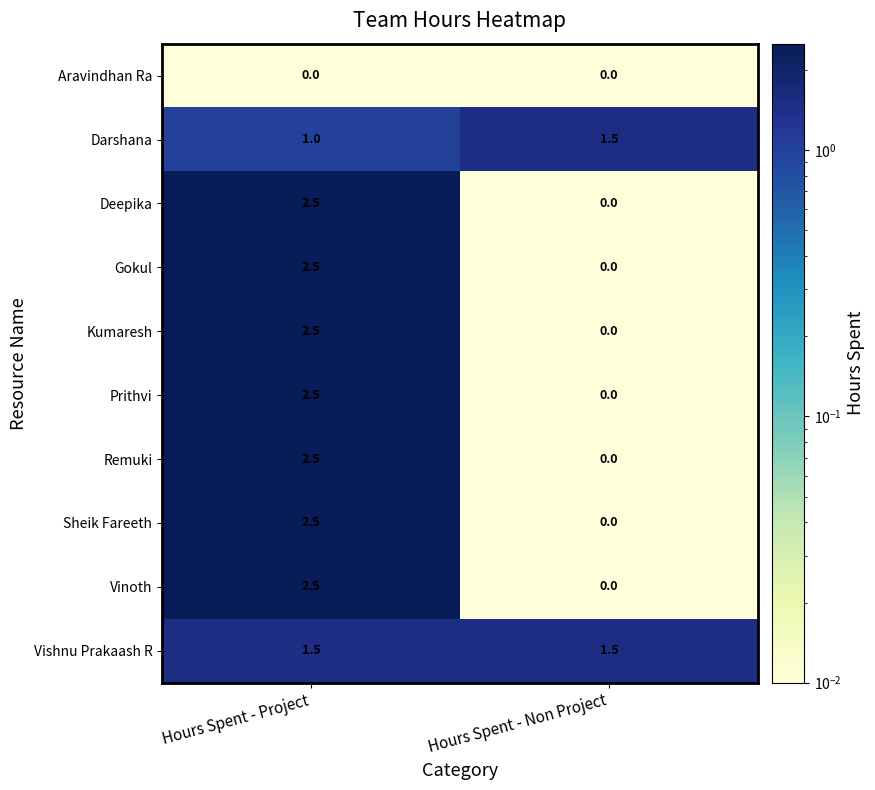

How many categories are shown in the chart?

2